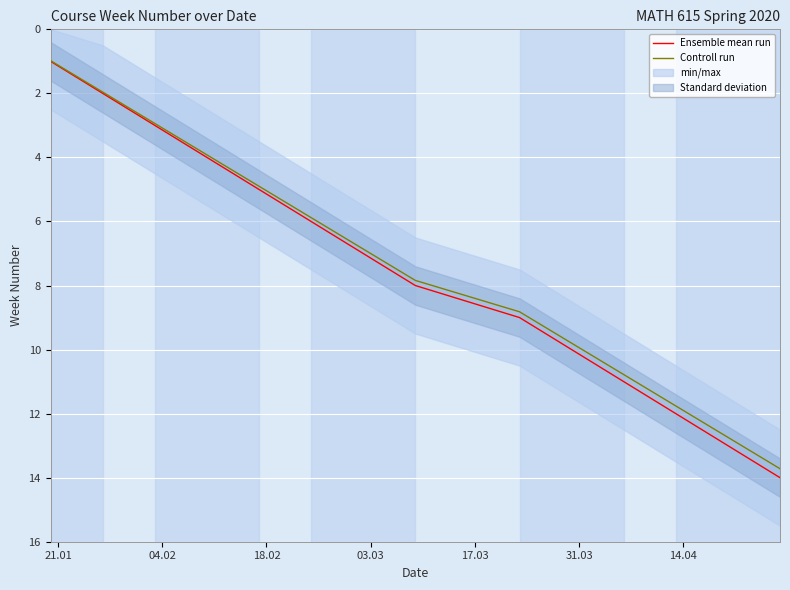

How many lines are shown in the chart?

2